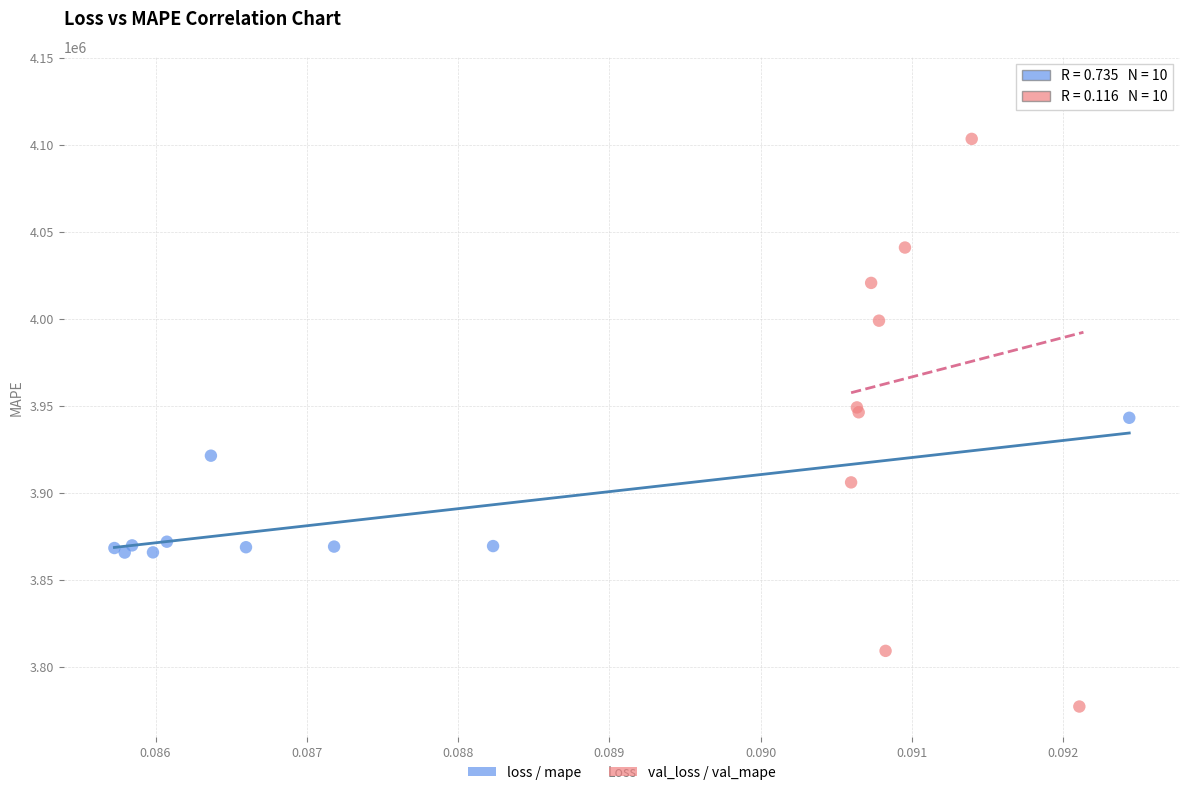

Which series has the widest spread of Y values?

val_loss / val_mape